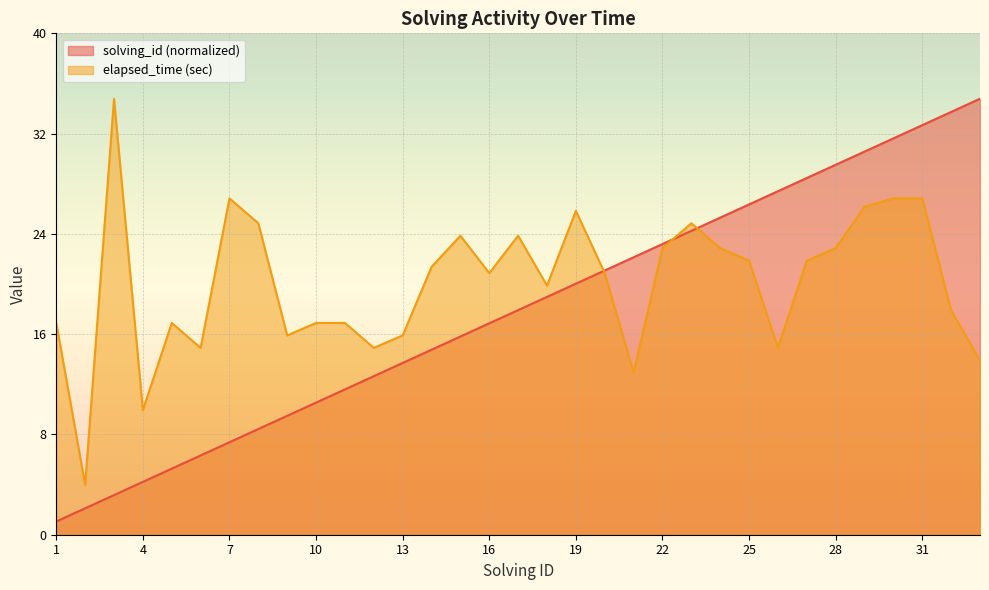

What is the value of the elapsed_time_k point at the 7th from the left?

27.0